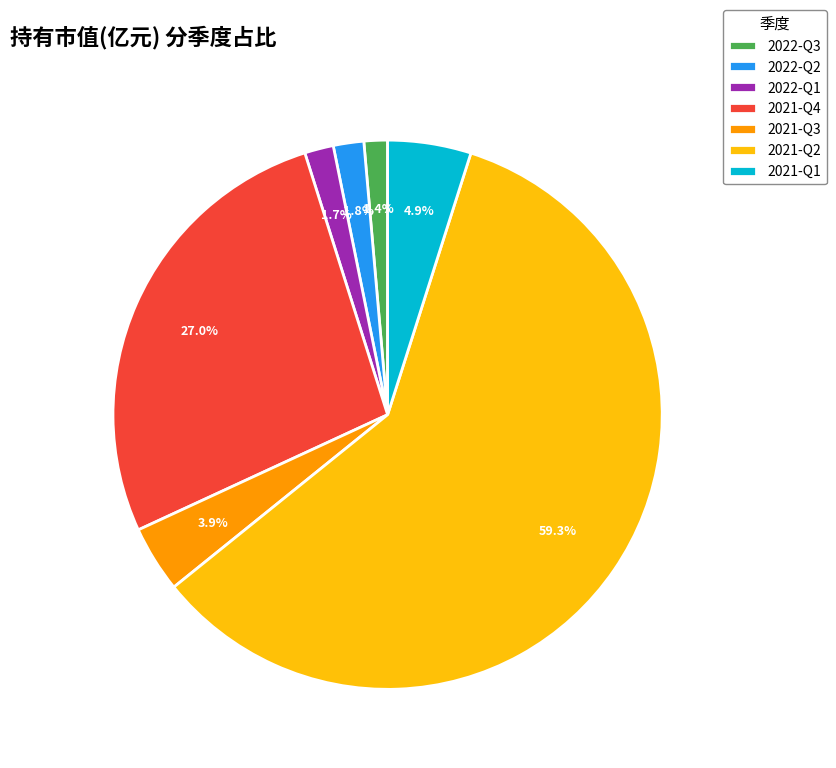

What is the largest slice in the pie chart?

2021-Q2